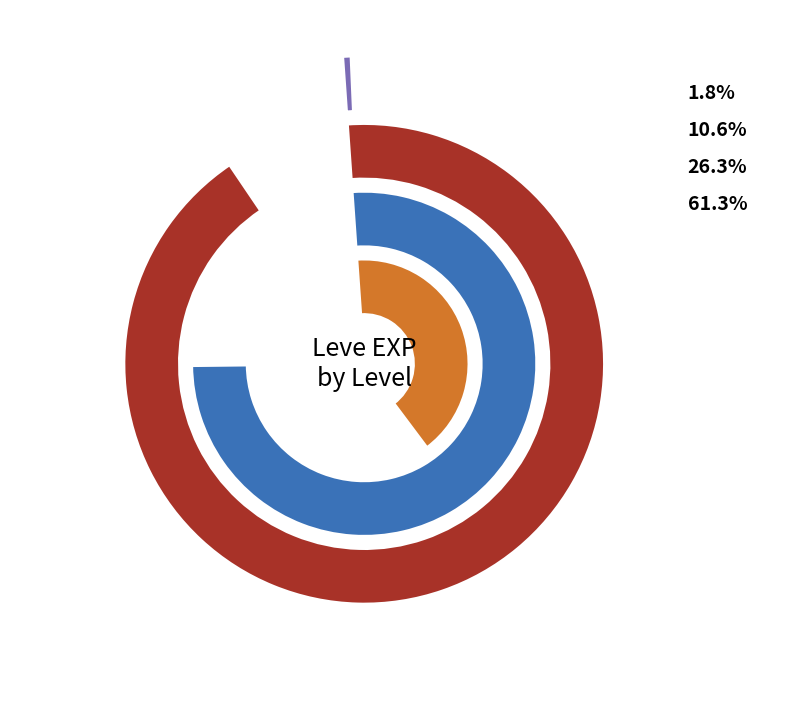

Which category has the smallest portion of the pie?

Copper Wristlets